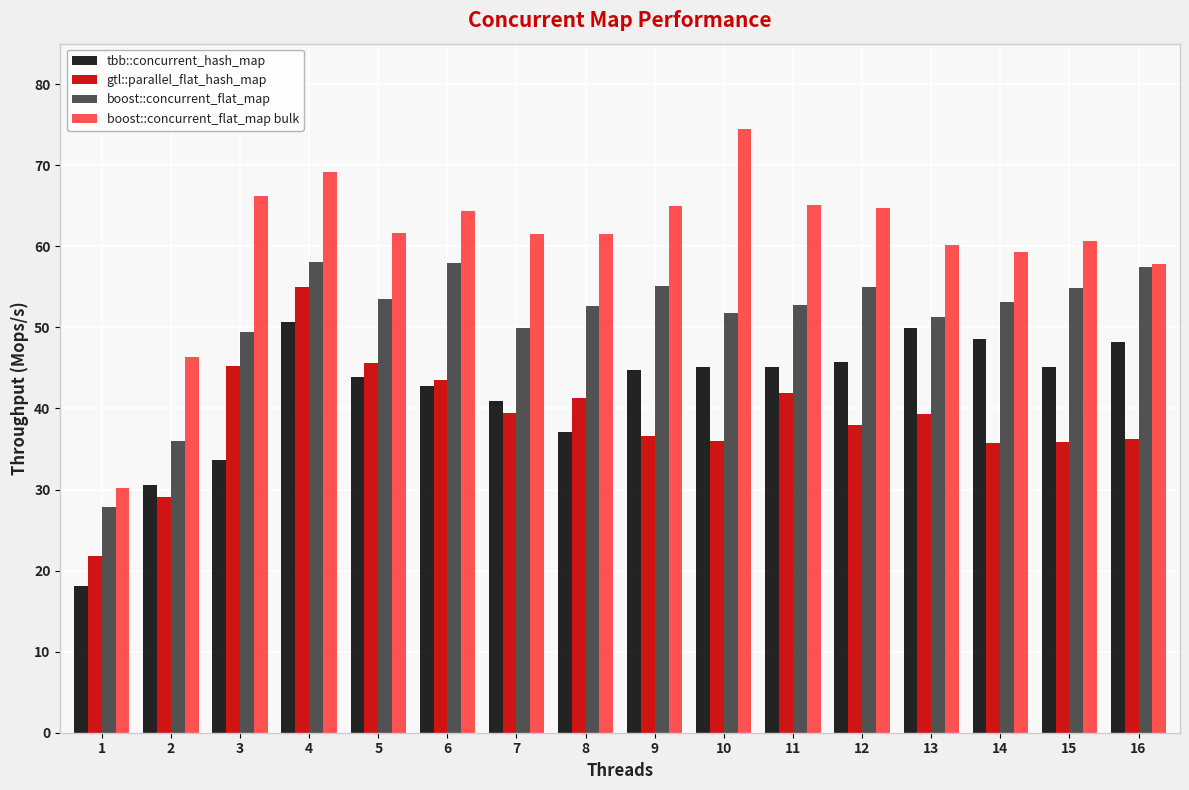

What is the value of the gtl::parallel_flat_hash_map bar at the 10th from the left?

36.0